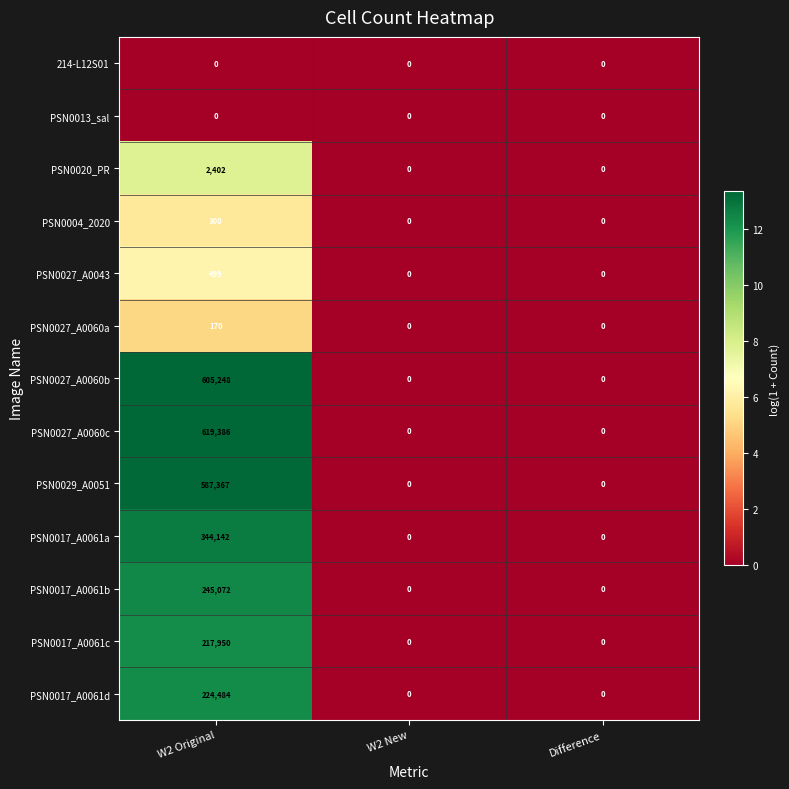

True or false: PSN0027_A0060a has a value of -95 at W2 New.

False